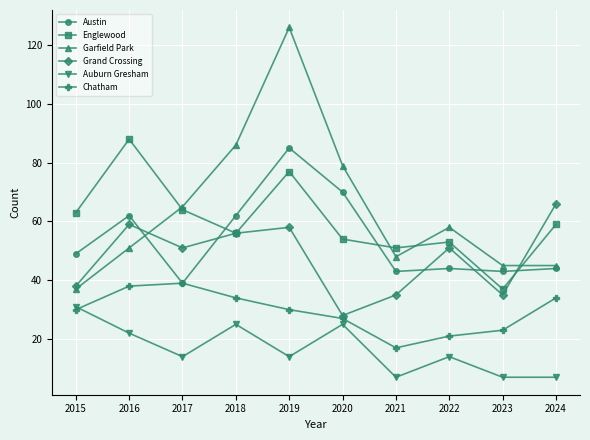

At which category does Austin reach its first local valley?

2017